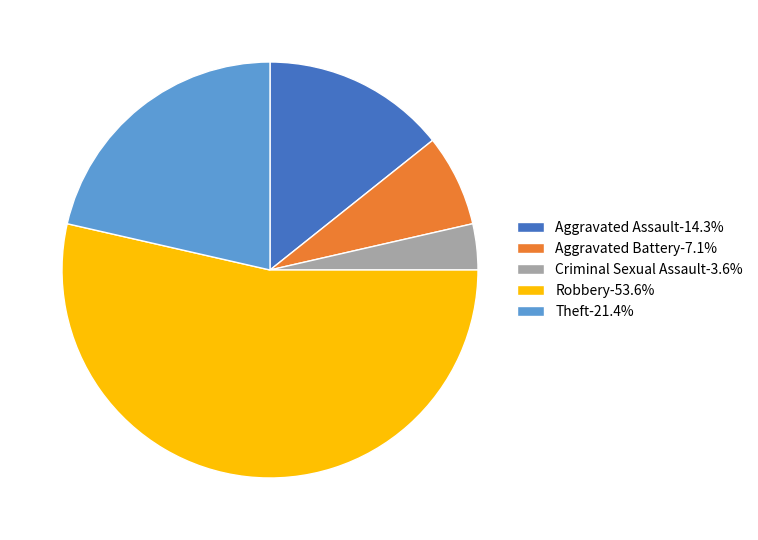

Combined, do Aggravated Assault and Aggravated Battery account for over 50%?

No